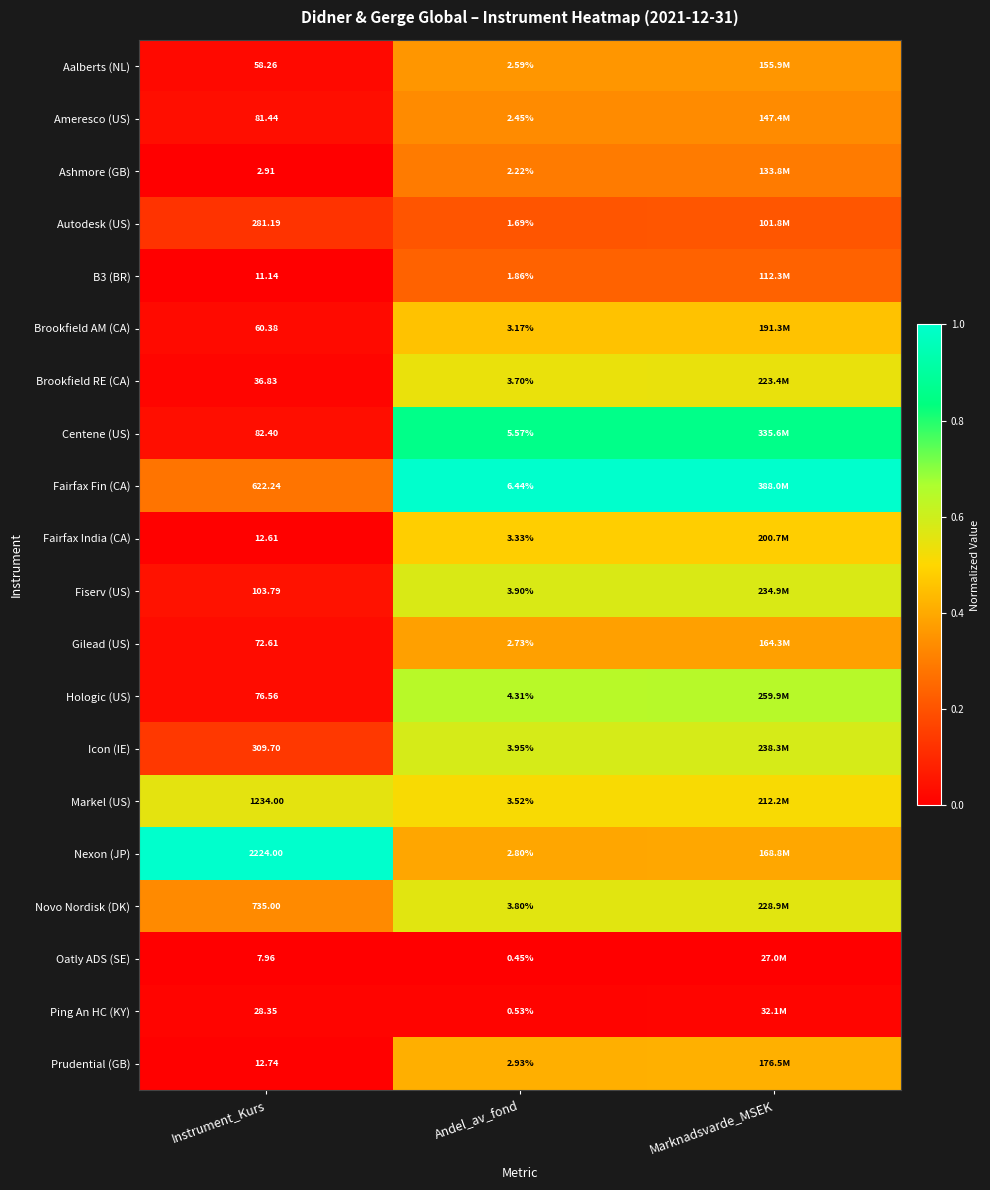

Which series changed the most between Instrument_Kurs and Andel_av_fond?

Nexon (JP)